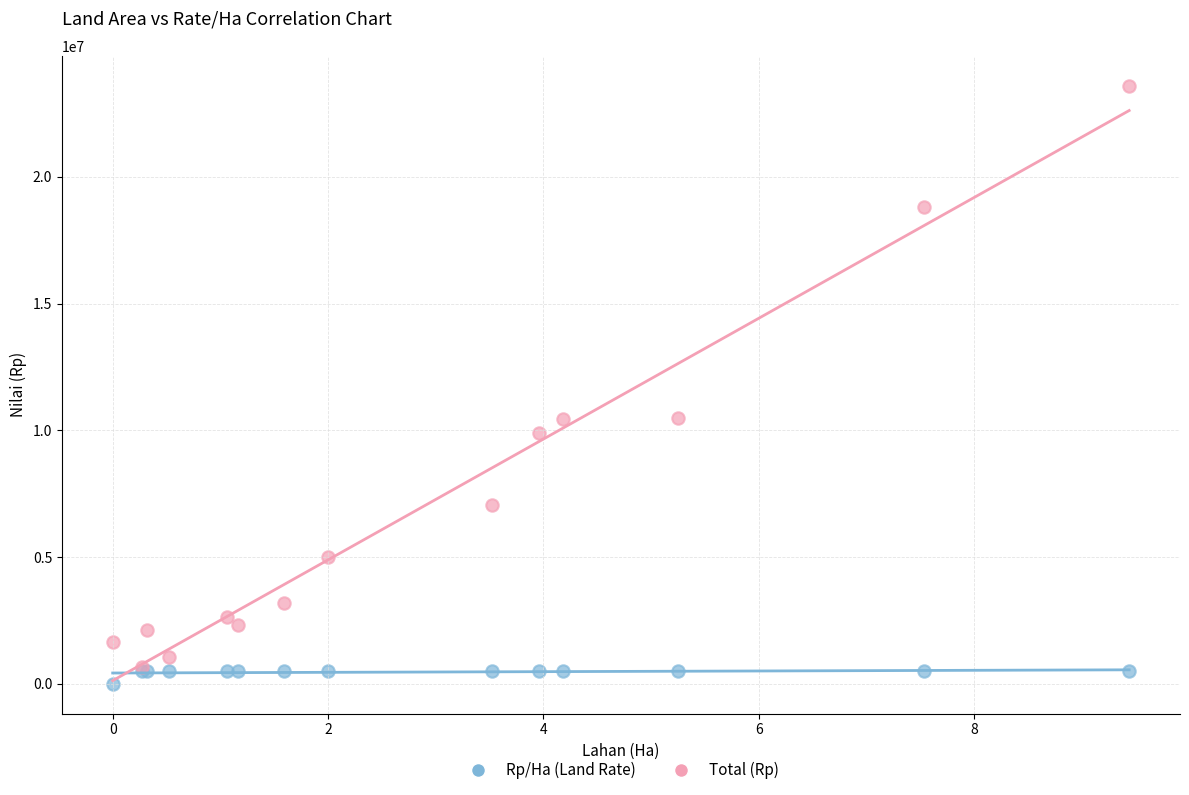

Which series contains the highest Y value?

Total (Rp)